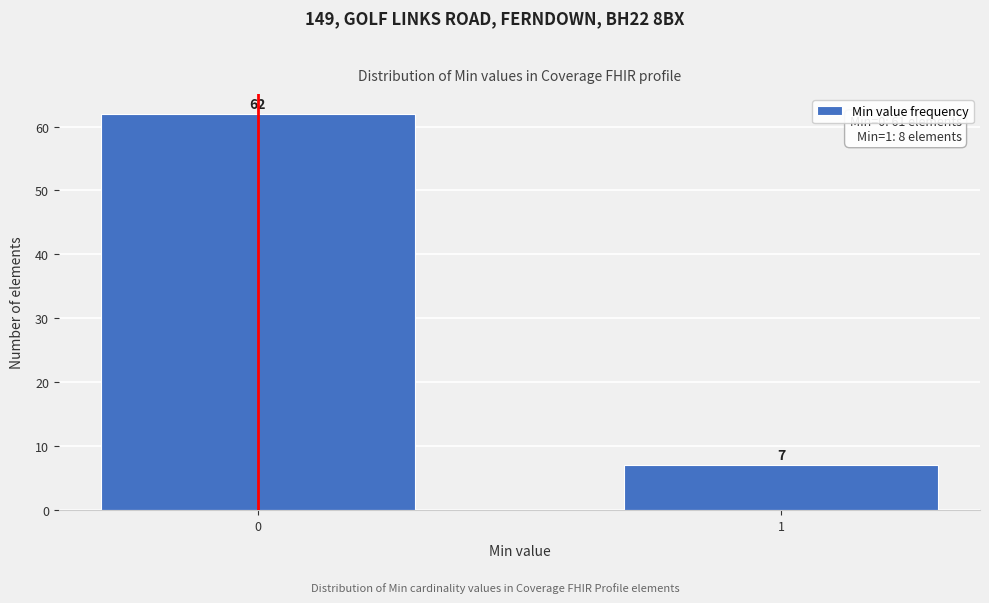

Reading left to right, what are all the values shown in this chart?

0=62	1=7